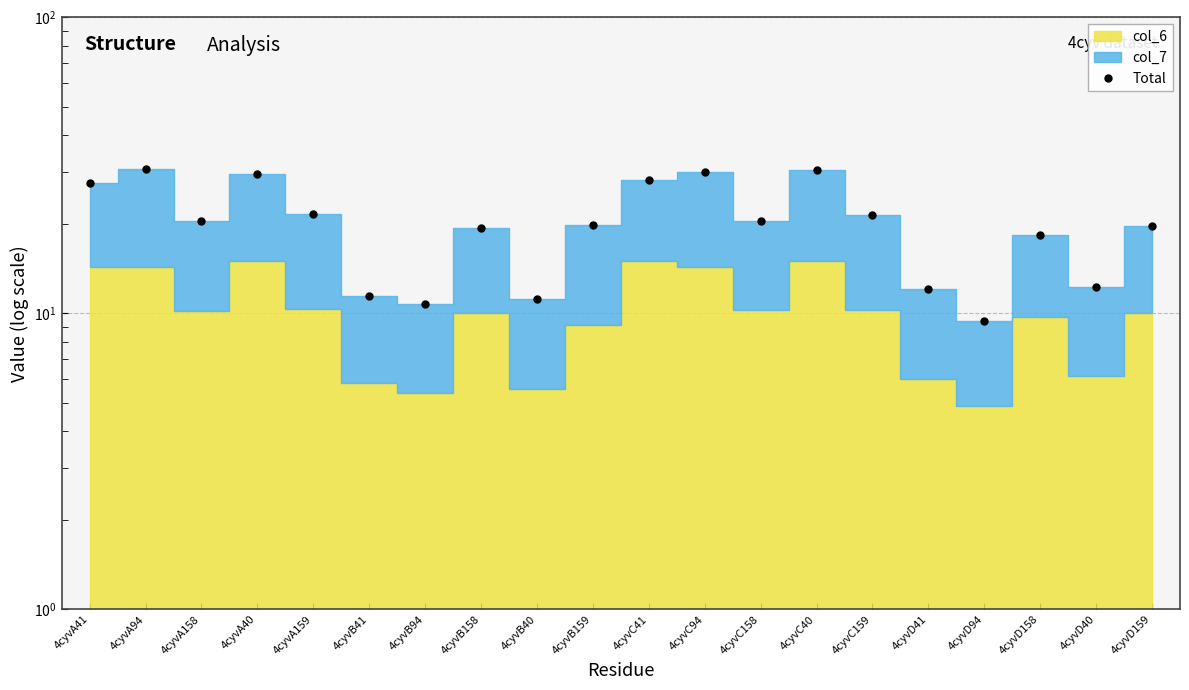

The value at 4cyvC41 is 9.0. True or false?

False